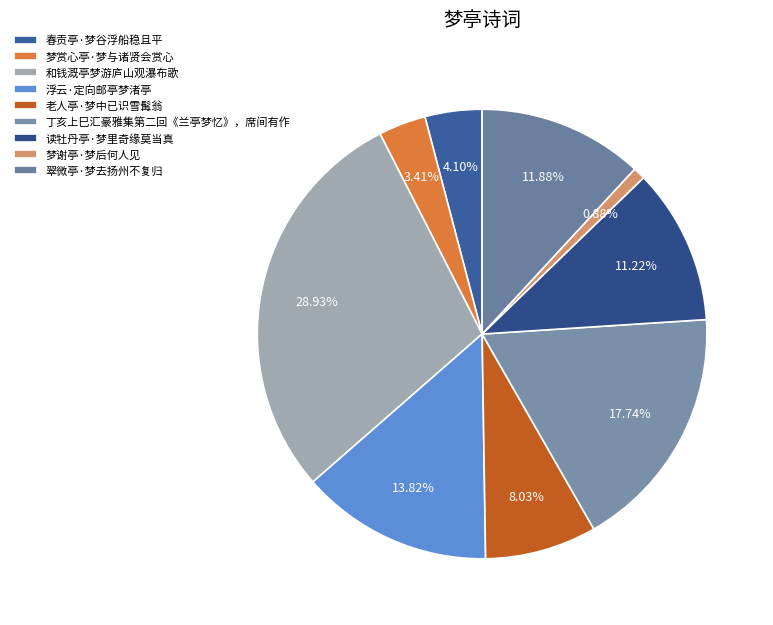

How many slices are in this pie chart?

9